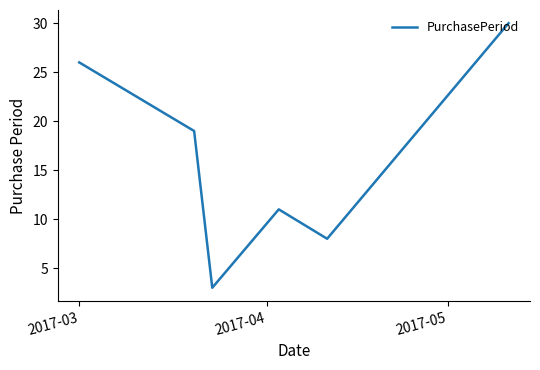

What is the smallest value displayed?

3